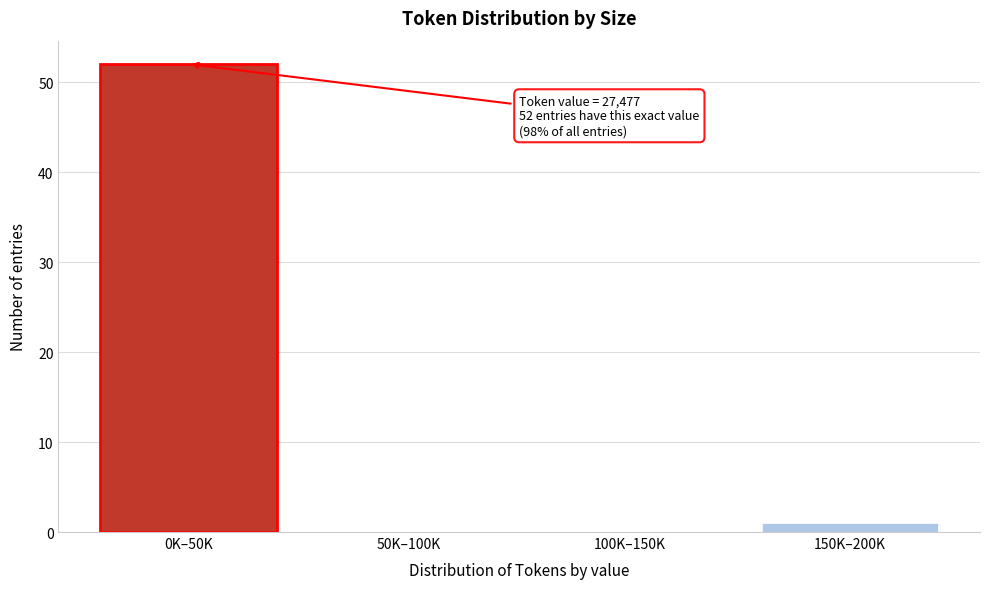

Reading left to right, extract all data points from this chart.

0K–50K=52	50K–100K=0	100K–150K=0	150K–200K=1